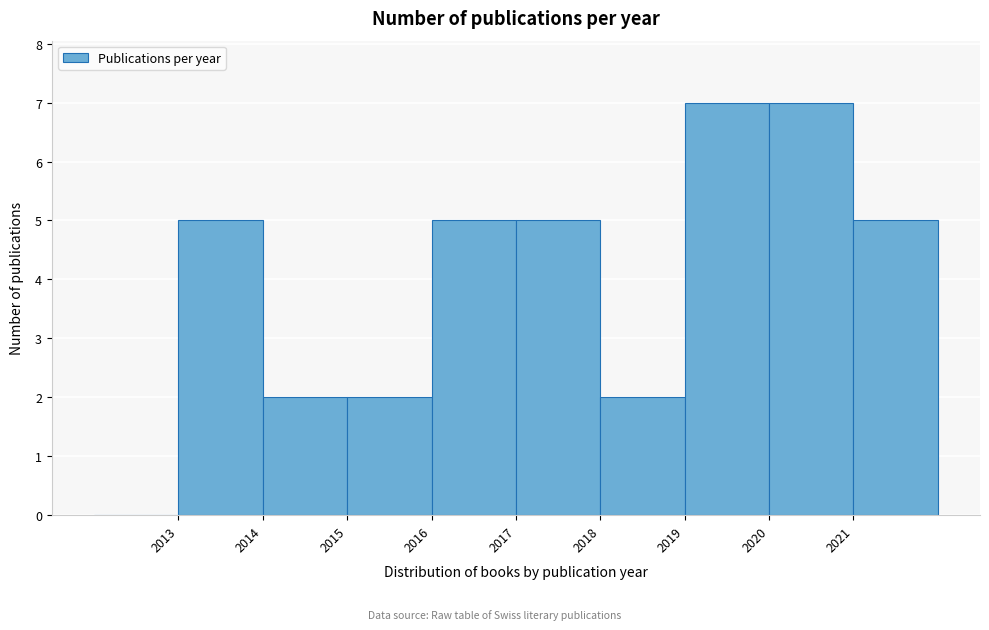

What is the height of the bar covering 2016 to 2017 on the x-axis? The values are not printed on the chart, so give them approximately, as read against the axis.

5